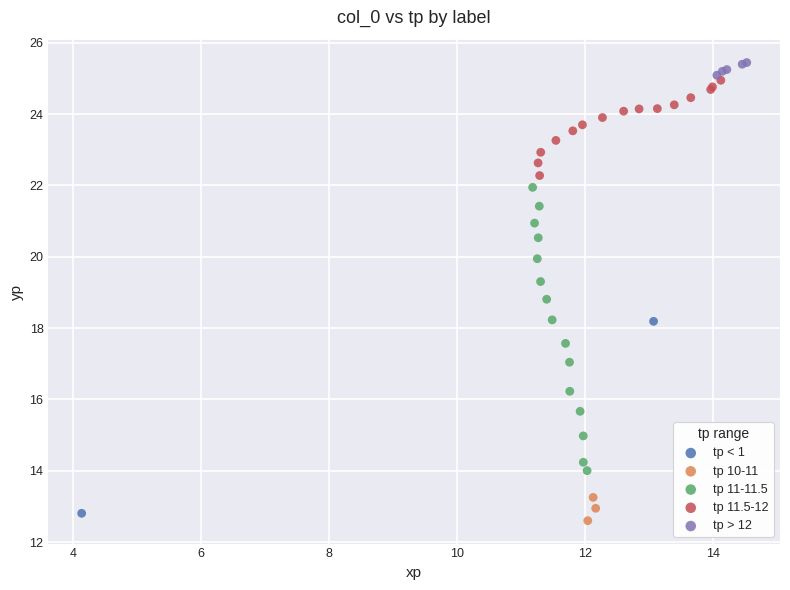

What are all the series names shown in the legend?

tp < 1, tp 10-11, tp 11-11.5, tp 11.5-12, tp > 12